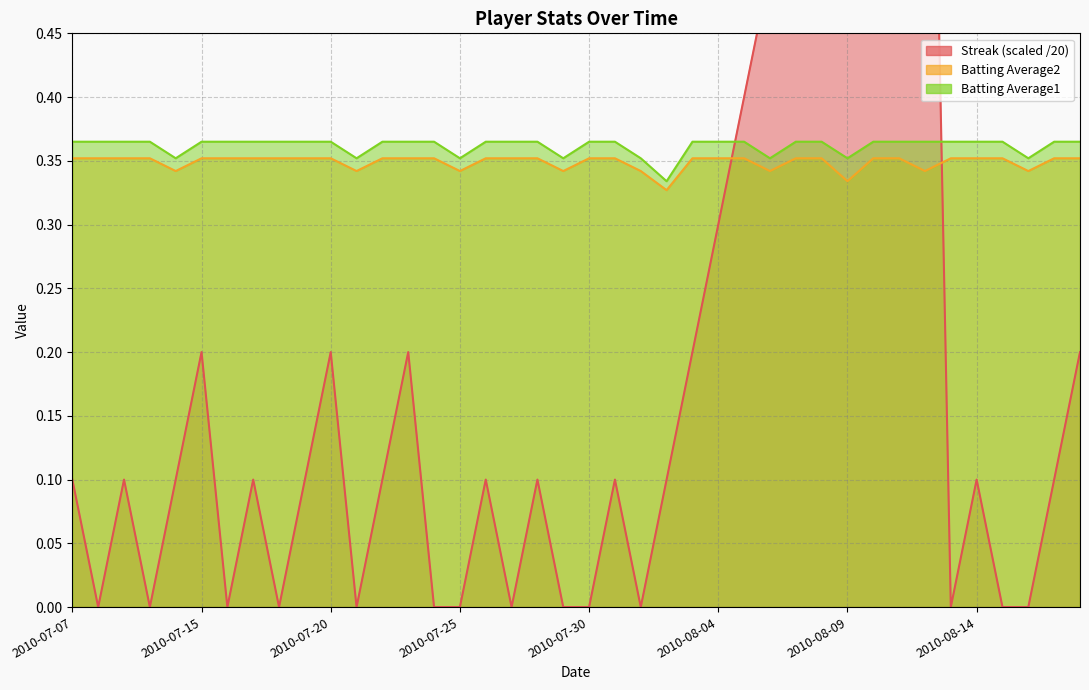

Reading left to right, what are all the values shown in this chart?

Streak: 0.1	0.0	0.1	0.0	0.1	0.2	0.0	0.1	0.0	0.1	0.2	0.0	0.1	0.2	0.0	0.0	0.1	0.0	0.1	0.0	0.0	0.1	0.0	0.1	0.2	0.3	0.4	0.5	0.5	0.6	0.7	0.8	0.9	1.0	0.0	0.1	0.0	0.0	0.1	0.2
Batting Average1: 0.4	0.4	0.4	0.4	0.4	0.4	0.4	0.4	0.4	0.4	0.4	0.4	0.4	0.4	0.4	0.4	0.4	0.4	0.4	0.4	0.4	0.4	0.4	0.3	0.4	0.4	0.4	0.4	0.4	0.4	0.4	0.4	0.4	0.4	0.4	0.4	0.4	0.4	0.4	0.4
Batting Average2: 0.4	0.4	0.4	0.4	0.3	0.4	0.4	0.4	0.4	0.4	0.4	0.3	0.4	0.4	0.4	0.3	0.4	0.4	0.4	0.3	0.4	0.4	0.3	0.3	0.4	0.4	0.4	0.3	0.4	0.4	0.3	0.4	0.4	0.3	0.4	0.4	0.4	0.3	0.4	0.4